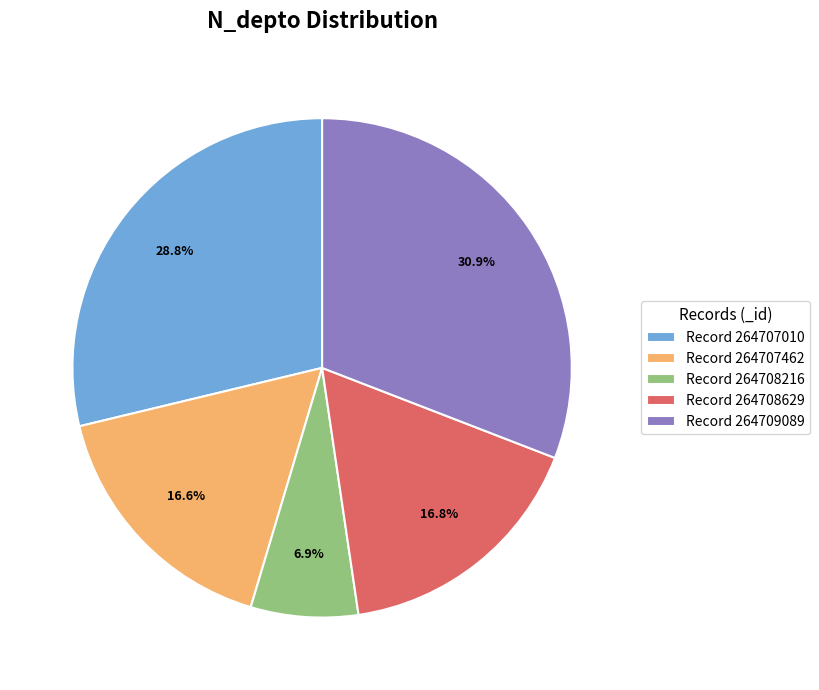

Which category has the biggest portion of the pie?

Record 264709089